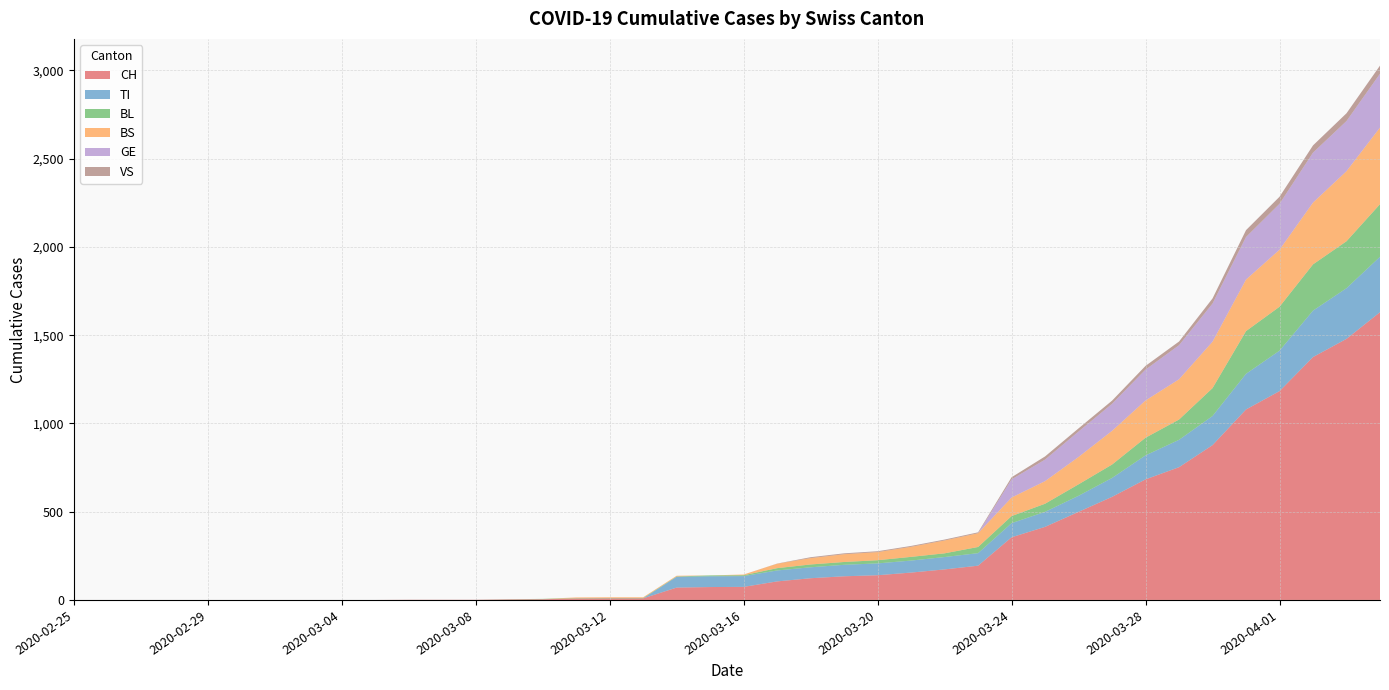

Reading right to left, what are all the values shown in this chart?

CH: 2020-04-04=1630	2020-04-03=1479	2020-04-02=1376	2020-04-01=1183	2020-03-31=1079	2020-03-30=877	2020-03-29=752	2020-03-28=683	2020-03-27=584	2020-03-26=499	2020-03-25=414	2020-03-24=355	2020-03-23=194	2020-03-22=173	2020-03-21=155	2020-03-20=140	2020-03-19=134	2020-03-18=123	2020-03-17=105	2020-03-16=74	2020-03-15=73	2020-03-14=70	2020-03-13=9	2020-03-12=9	2020-03-11=8	2020-03-10=4	2020-03-09=3	2020-03-08=1	2020-03-07=1	2020-03-06=1	2020-03-05=0	2020-03-04=0	2020-03-03=0	2020-03-02=0	2020-03-01=0	2020-02-29=0	2020-02-28=0	2020-02-27=0	2020-02-26=0	2020-02-25=0
TI: 2020-04-04=314	2020-04-03=287	2020-04-02=263	2020-04-01=229	2020-03-31=202	2020-03-30=165	2020-03-29=155	2020-03-28=136	2020-03-27=107	2020-03-26=91	2020-03-25=85	2020-03-24=80	2020-03-23=71	2020-03-22=70	2020-03-21=68	2020-03-20=67	2020-03-19=65	2020-03-18=62	2020-03-17=62	2020-03-16=61	2020-03-15=61	2020-03-14=61	2020-03-13=0	2020-03-12=0	2020-03-11=0	2020-03-10=0	2020-03-09=0	2020-03-08=0	2020-03-07=0	2020-03-06=0	2020-03-05=0	2020-03-04=0	2020-03-03=0	2020-03-02=0	2020-03-01=0	2020-02-29=0	2020-02-28=0	2020-02-27=0	2020-02-26=0	2020-02-25=0
BL: 2020-04-04=298	2020-04-03=266	2020-04-02=262	2020-04-01=249	2020-03-31=242	2020-03-30=158	2020-03-29=115	2020-03-28=100	2020-03-27=76	2020-03-26=65	2020-03-25=46	2020-03-24=40	2020-03-23=35	2020-03-22=21	2020-03-21=21	2020-03-20=18	2020-03-19=16	2020-03-18=16	2020-03-17=13	2020-03-16=5	2020-03-15=5	2020-03-14=2	2020-03-13=2	2020-03-12=2	2020-03-11=2	2020-03-10=2	2020-03-09=1	2020-03-08=0	2020-03-07=0	2020-03-06=0	2020-03-05=0	2020-03-04=0	2020-03-03=0	2020-03-02=0	2020-03-01=0	2020-02-29=0	2020-02-28=0	2020-02-27=0	2020-02-26=0	2020-02-25=0
BS: 2020-04-04=434	2020-04-03=397	2020-04-02=350	2020-04-01=323	2020-03-31=292	2020-03-30=263	2020-03-29=228	2020-03-28=211	2020-03-27=191	2020-03-26=155	2020-03-25=128	2020-03-24=105	2020-03-23=78	2020-03-22=73	2020-03-21=57	2020-03-20=46	2020-03-19=44	2020-03-18=36	2020-03-17=25	2020-03-16=4	2020-03-15=0	2020-03-14=4	2020-03-13=4	2020-03-12=4	2020-03-11=4	2020-03-10=0	2020-03-09=0	2020-03-08=0	2020-03-07=0	2020-03-06=0	2020-03-05=0	2020-03-04=0	2020-03-03=0	2020-03-02=0	2020-03-01=0	2020-02-29=0	2020-02-28=0	2020-02-27=0	2020-02-26=0	2020-02-25=0
GE: 2020-04-04=305	2020-04-03=284	2020-04-02=283	2020-04-01=260	2020-03-31=241	2020-03-30=216	2020-03-29=193	2020-03-28=175	2020-03-27=153	2020-03-26=144	2020-03-25=122	2020-03-24=103	2020-03-23=0	2020-03-22=0	2020-03-21=0	2020-03-20=0	2020-03-19=0	2020-03-18=0	2020-03-17=0	2020-03-16=0	2020-03-15=0	2020-03-14=0	2020-03-13=0	2020-03-12=0	2020-03-11=0	2020-03-10=0	2020-03-09=0	2020-03-08=0	2020-03-07=0	2020-03-06=0	2020-03-05=0	2020-03-04=0	2020-03-03=0	2020-03-02=0	2020-03-01=0	2020-02-29=0	2020-02-28=0	2020-02-27=0	2020-02-26=0	2020-02-25=0
VS: 2020-04-04=46	2020-04-03=44	2020-04-02=41	2020-04-01=40	2020-03-31=39	2020-03-30=29	2020-03-29=21	2020-03-28=21	2020-03-27=18	2020-03-26=18	2020-03-25=18	2020-03-24=12	2020-03-23=5	2020-03-22=5	2020-03-21=5	2020-03-20=5	2020-03-19=5	2020-03-18=5	2020-03-17=1	2020-03-16=0	2020-03-15=0	2020-03-14=0	2020-03-13=0	2020-03-12=0	2020-03-11=0	2020-03-10=0	2020-03-09=0	2020-03-08=0	2020-03-07=0	2020-03-06=0	2020-03-05=0	2020-03-04=0	2020-03-03=0	2020-03-02=0	2020-03-01=0	2020-02-29=0	2020-02-28=0	2020-02-27=0	2020-02-26=0	2020-02-25=0